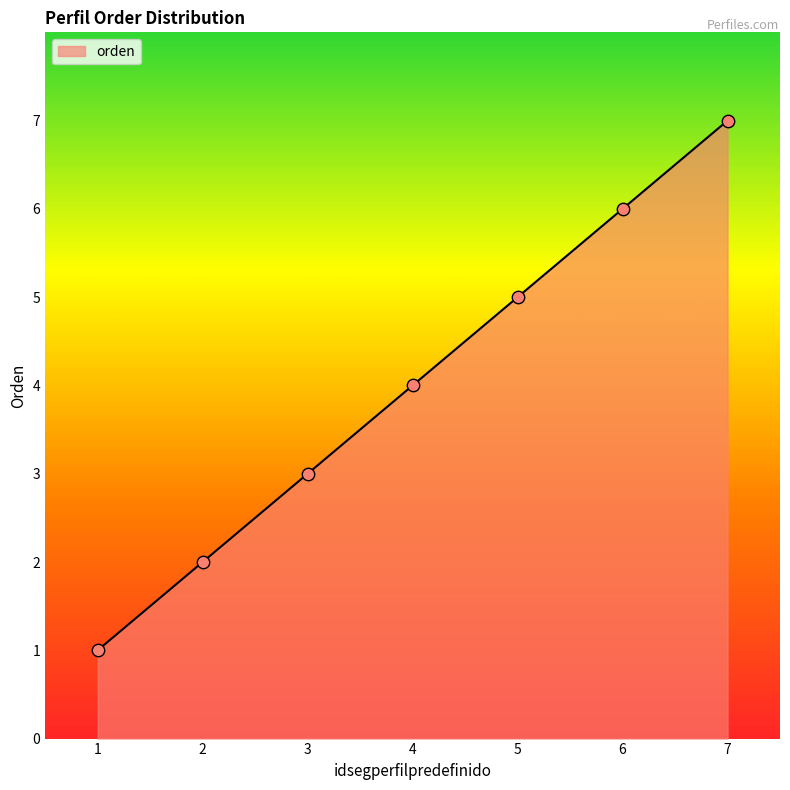

Between 4 and 7, which is larger?

7